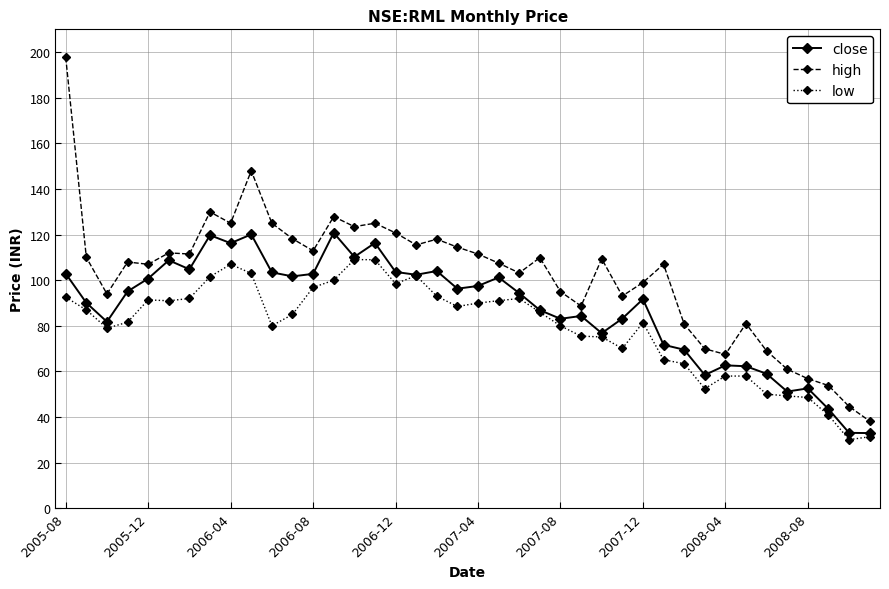

What is the lowest value of the low series?

30.1